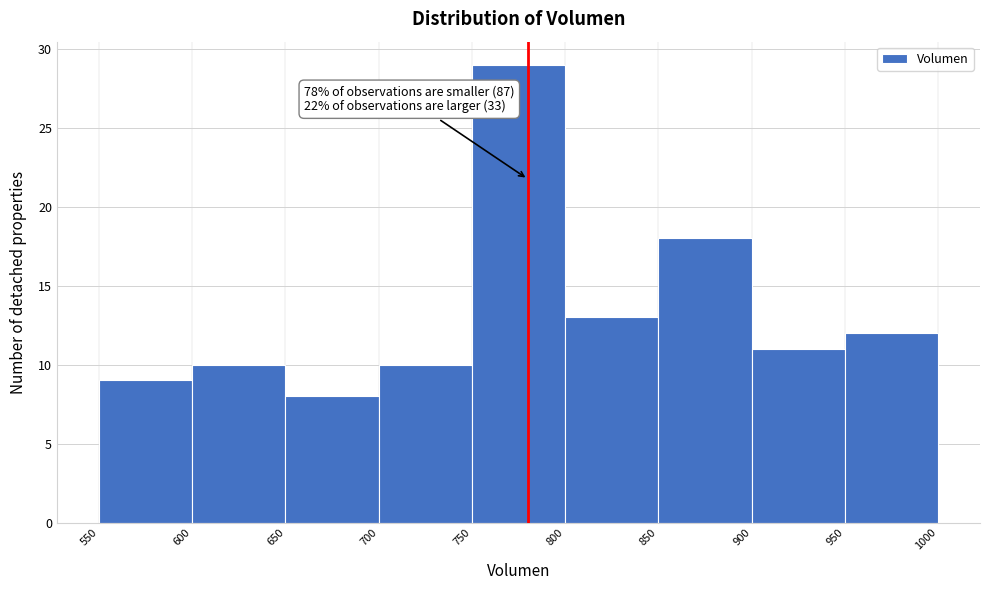

Which range on the x-axis has the tallest bar?

750 to 800